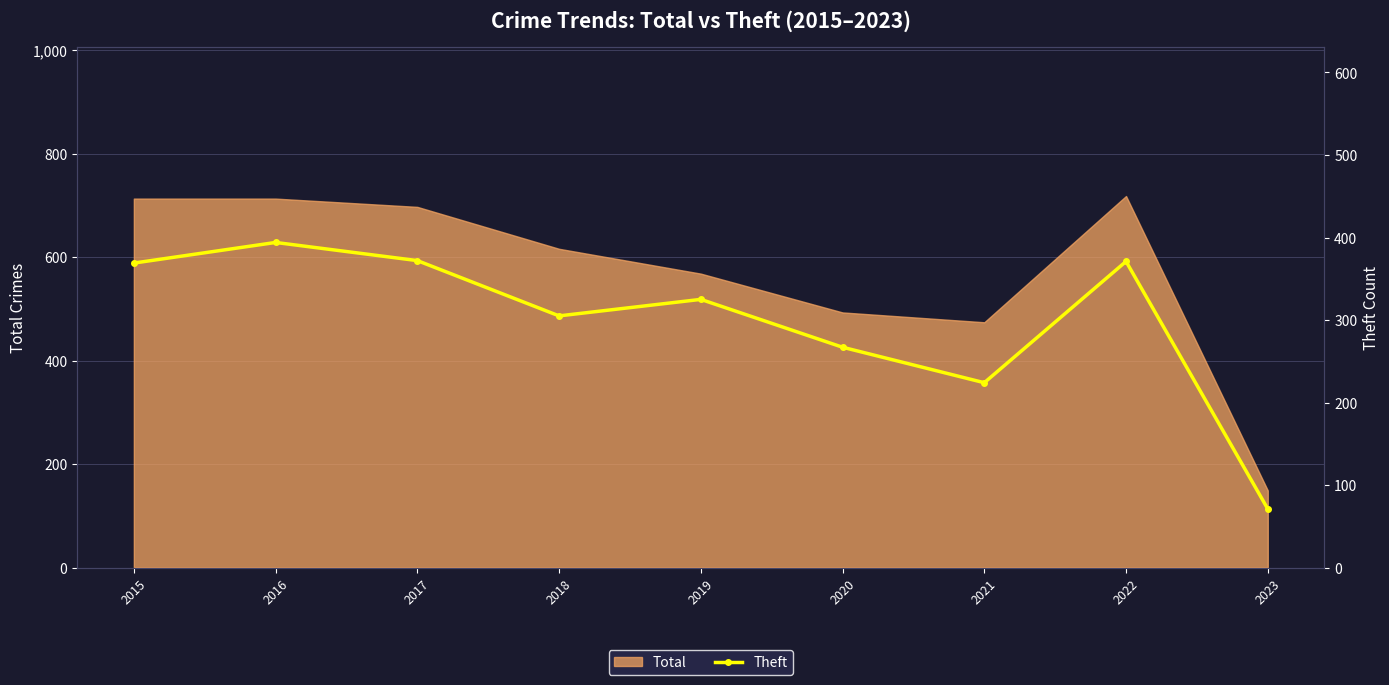

What is the difference between the second highest and minimum values?

301